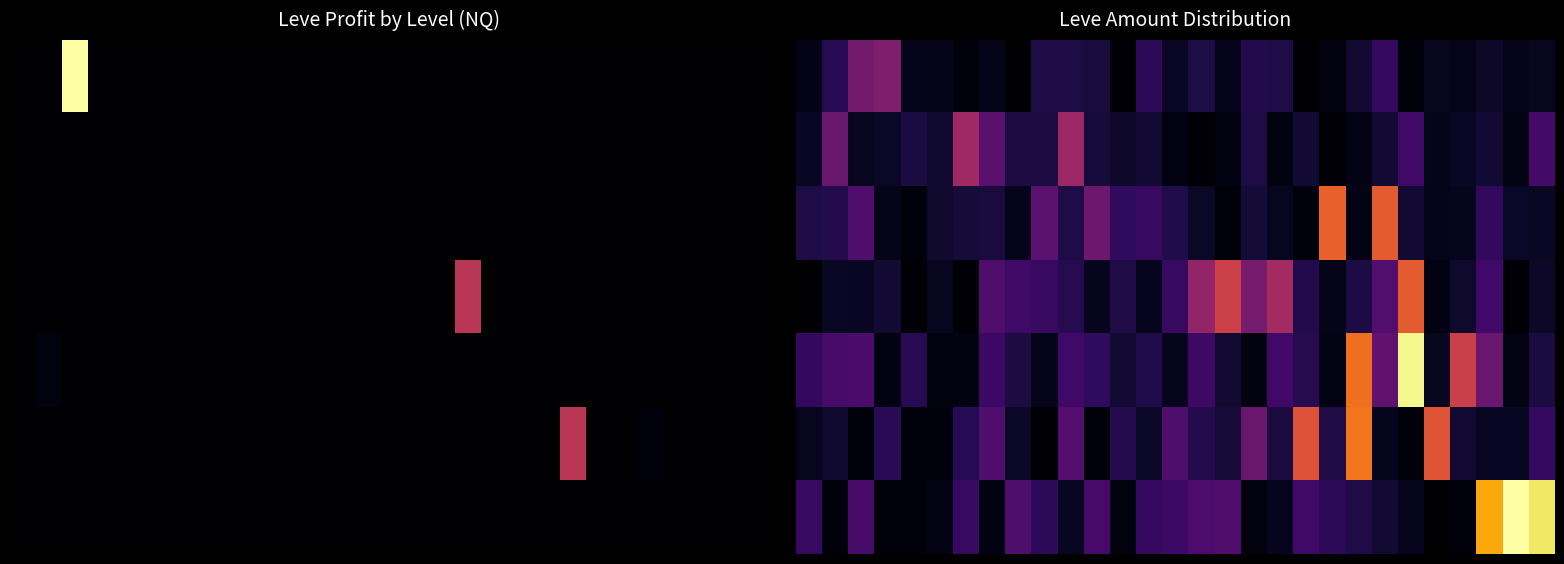

Which has a higher value, 8 or 22?

22